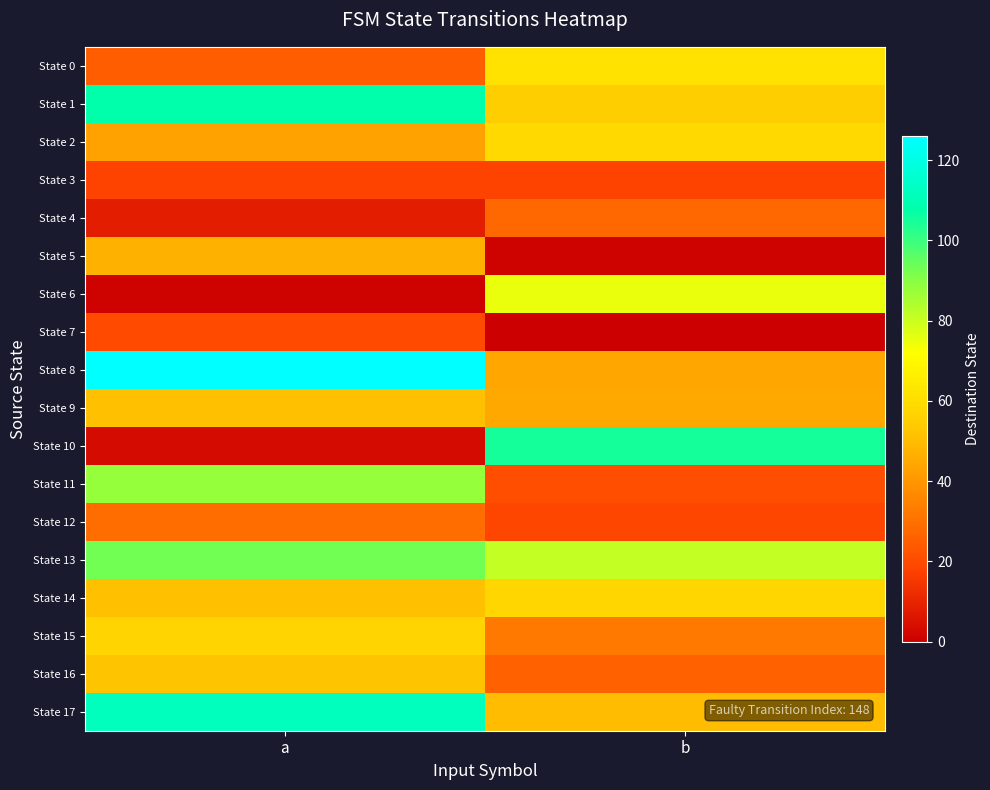

Between a and b, which series saw the biggest shift?

State 10